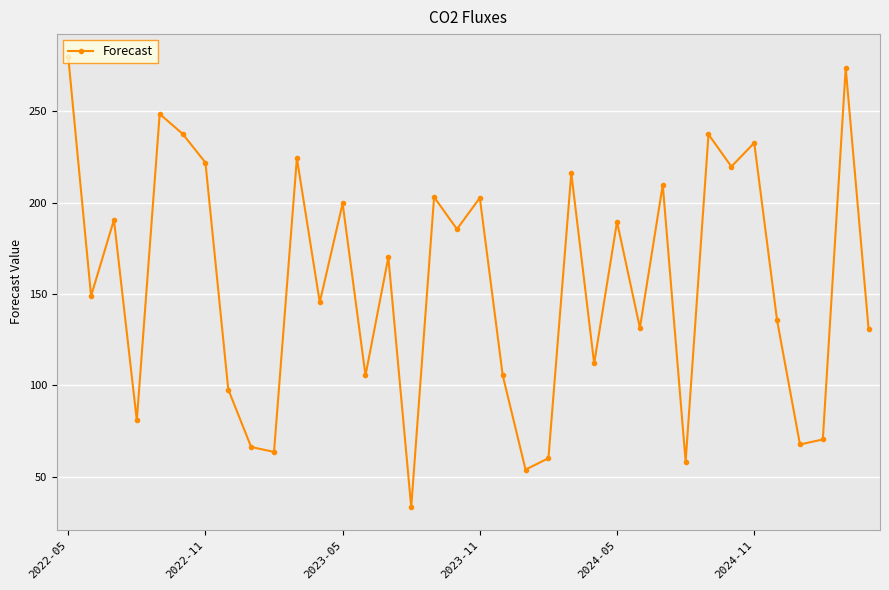

Count the number of data series in this chart.

1